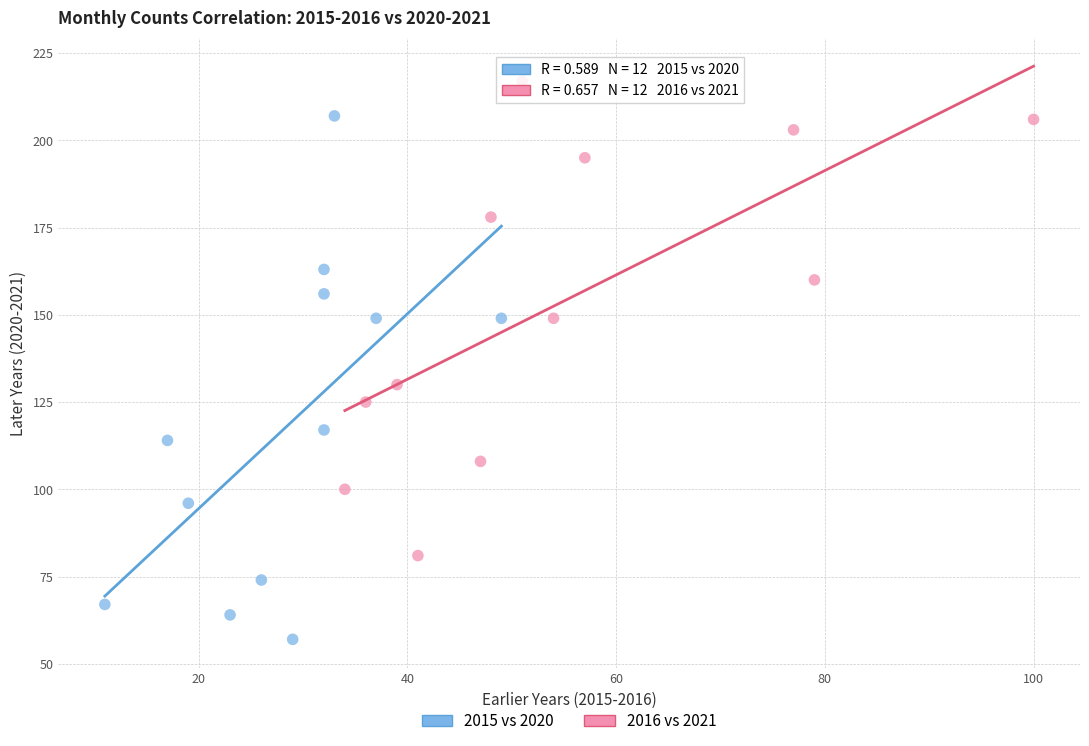

Which series has the widest spread of Y values?

2015 vs 2020